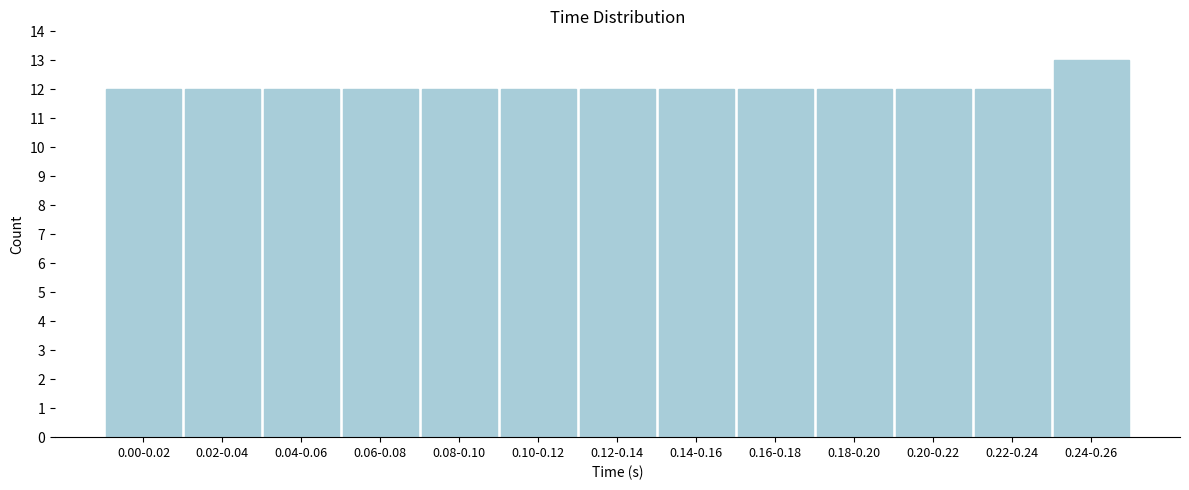

Reading right to left, transcribe all the data shown in this chart.

0.24-0.26=13	0.22-0.24=12	0.20-0.22=12	0.18-0.20=12	0.16-0.18=12	0.14-0.16=12	0.12-0.14=12	0.10-0.12=12	0.08-0.10=12	0.06-0.08=12	0.04-0.06=12	0.02-0.04=12	0.00-0.02=12